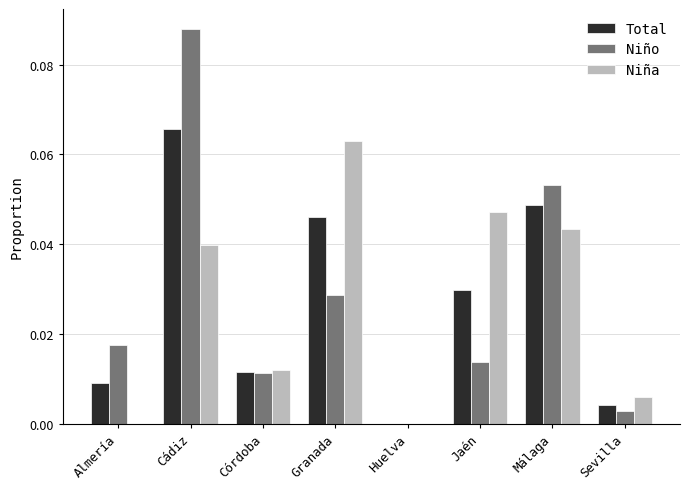

True or false: Niña has a value of 0.0 at Huelva.

True